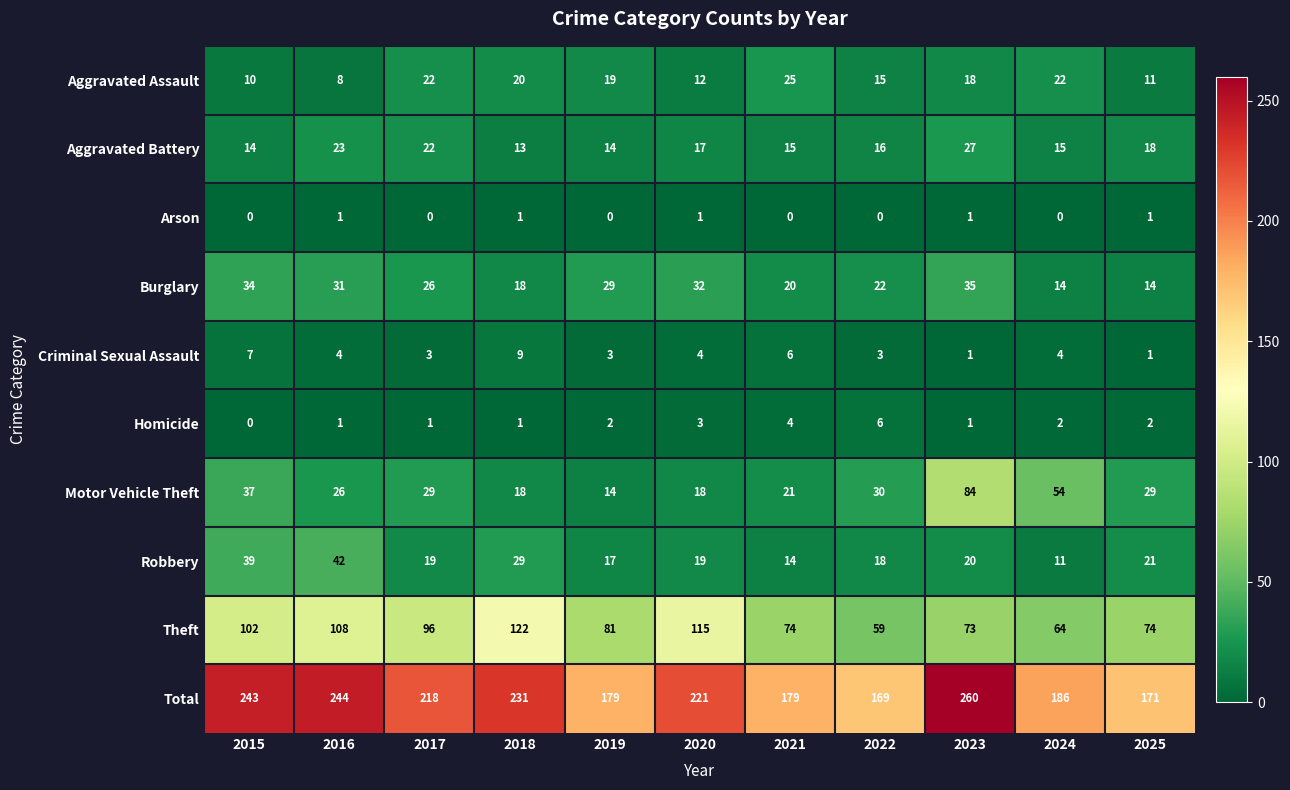

What is the spread (max minus min) of values at 2015?

243